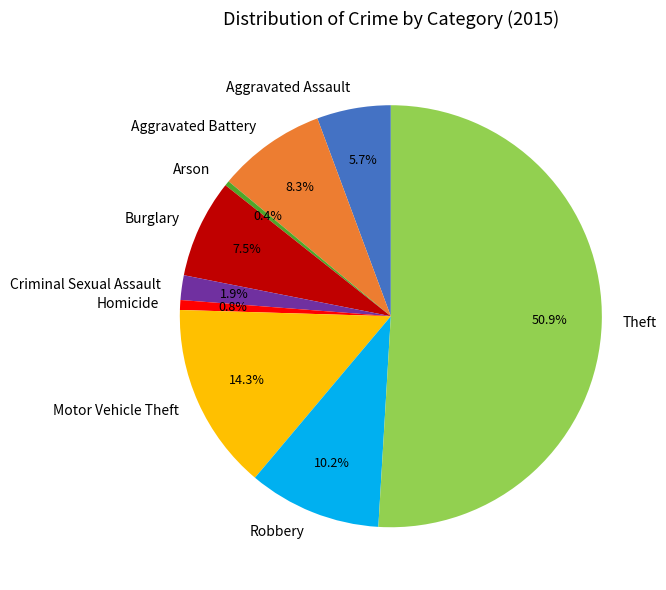

To the nearest percent, what is the average slice percentage?

11%